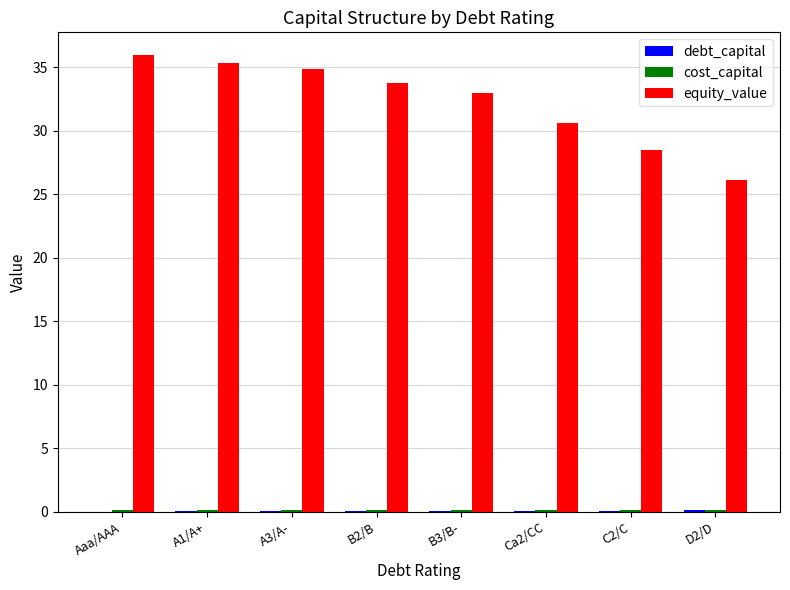

What is the greatest value displayed?

35.9